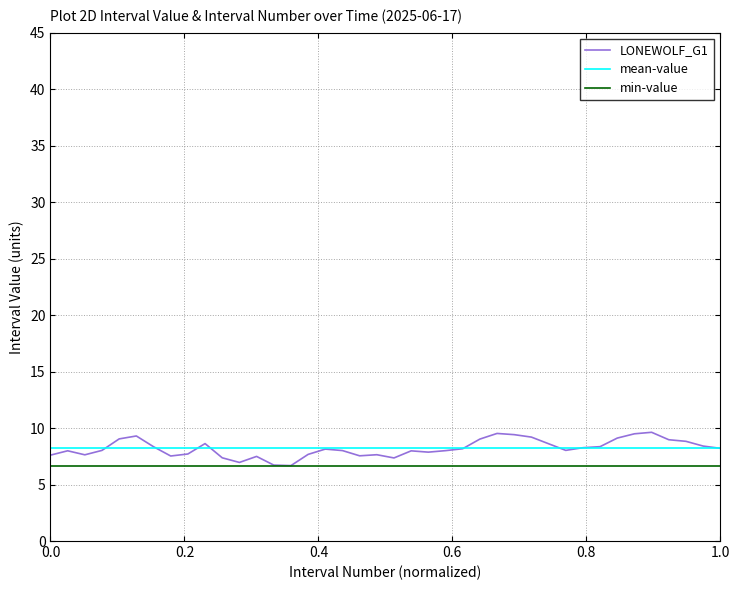

True or false: mean-value and min-value cross at least once.

False